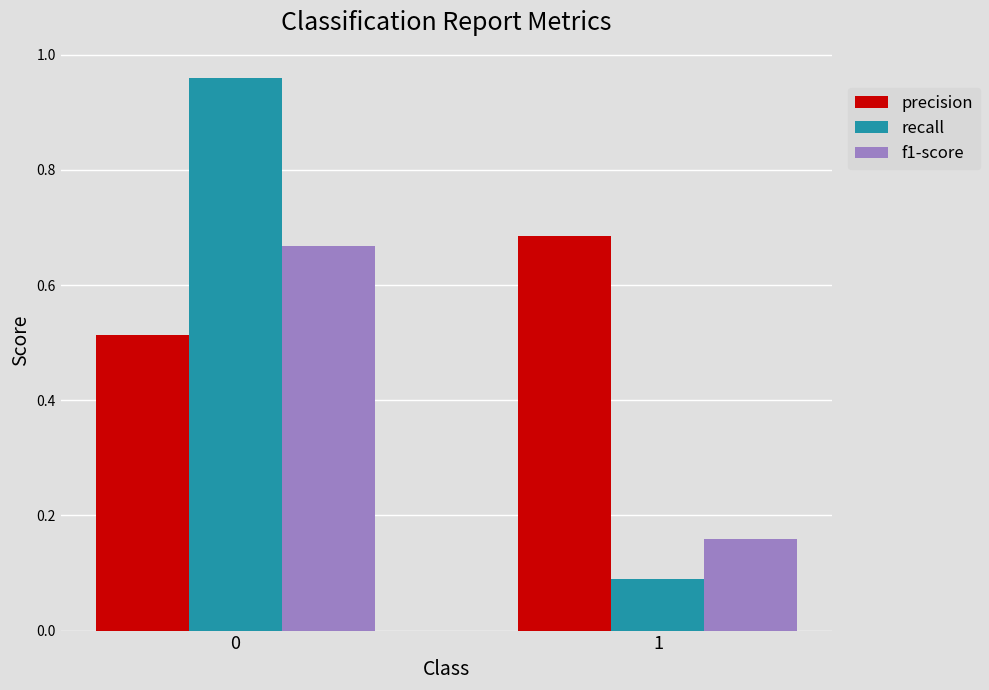

The f1-score series shows 0.1 at 1. True or false?

False